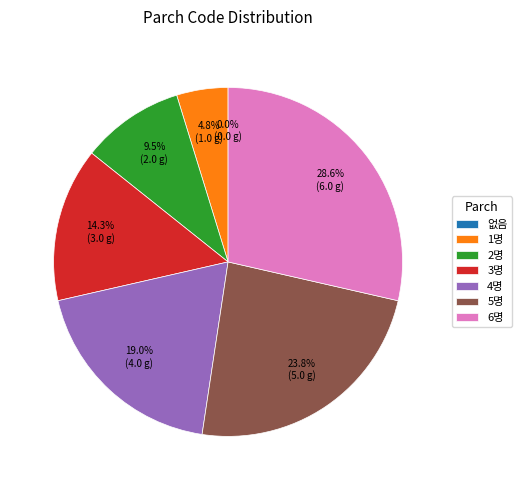

Is there any slice that represents more than half of the pie?

No